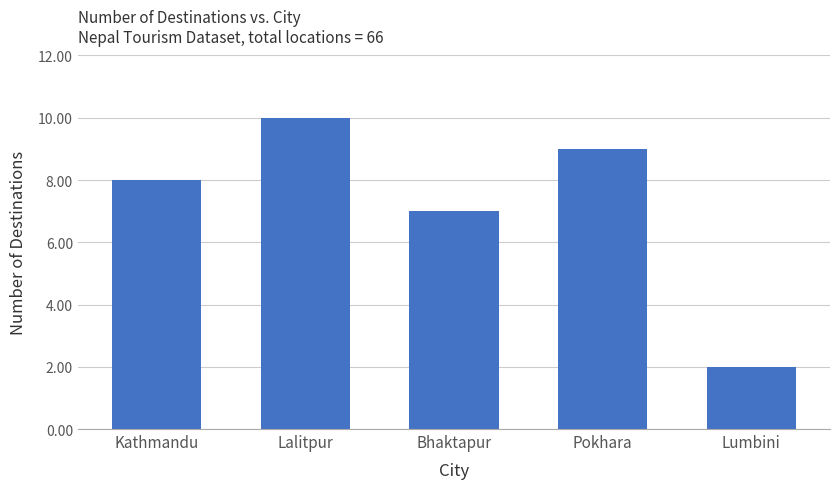

Does the chart contain stacked bars?

No